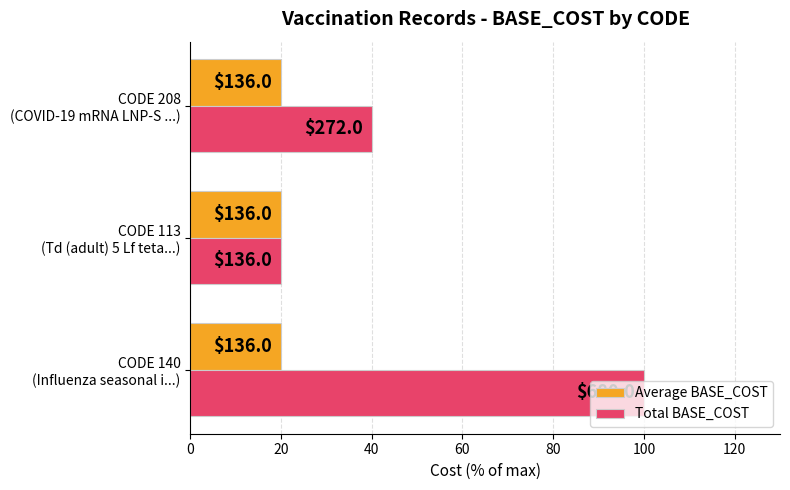

What are all the series names shown in the legend?

Average BASE_COST, Total BASE_COST